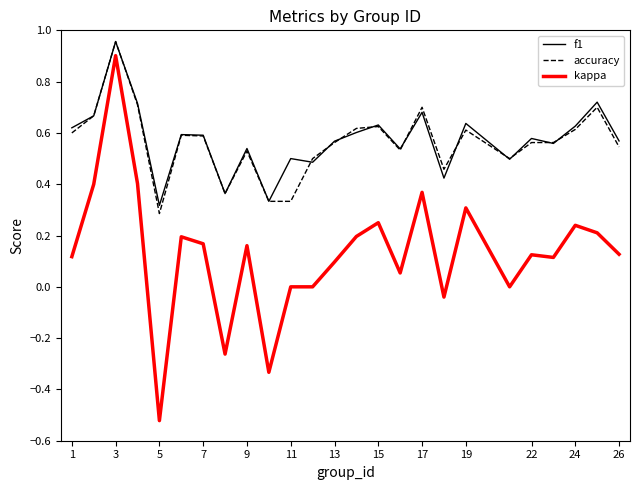

True or false: f1 and kappa intersect in this chart.

False